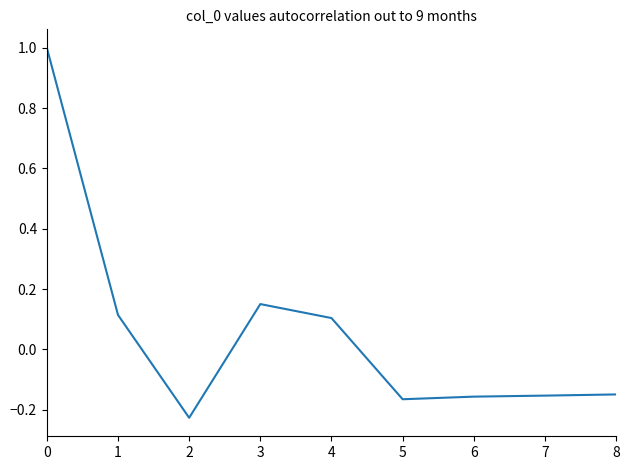

The value at 0 is 1.0. True or false?

True